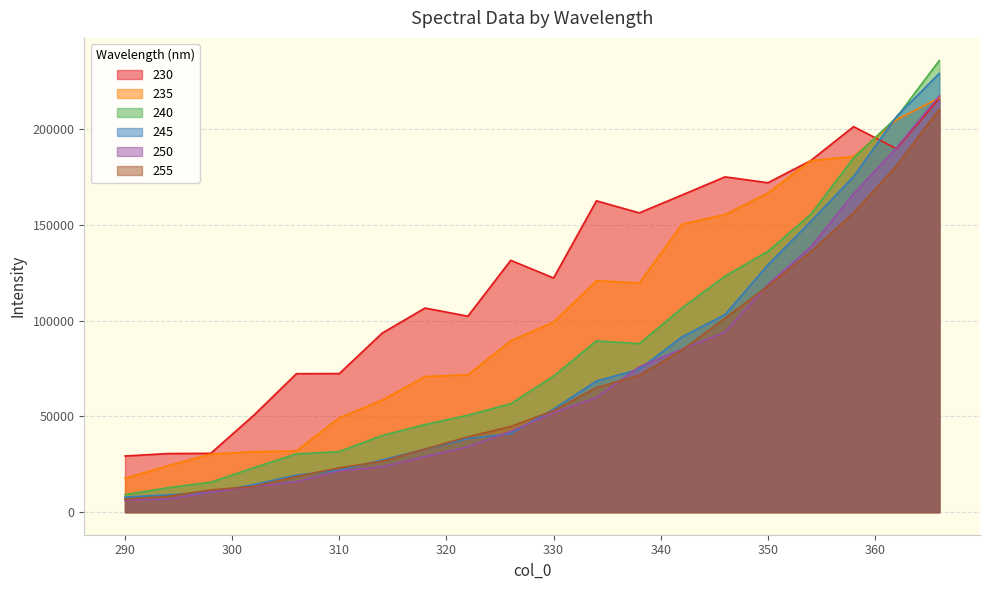

What is the total value across all series at 298?

109189.4